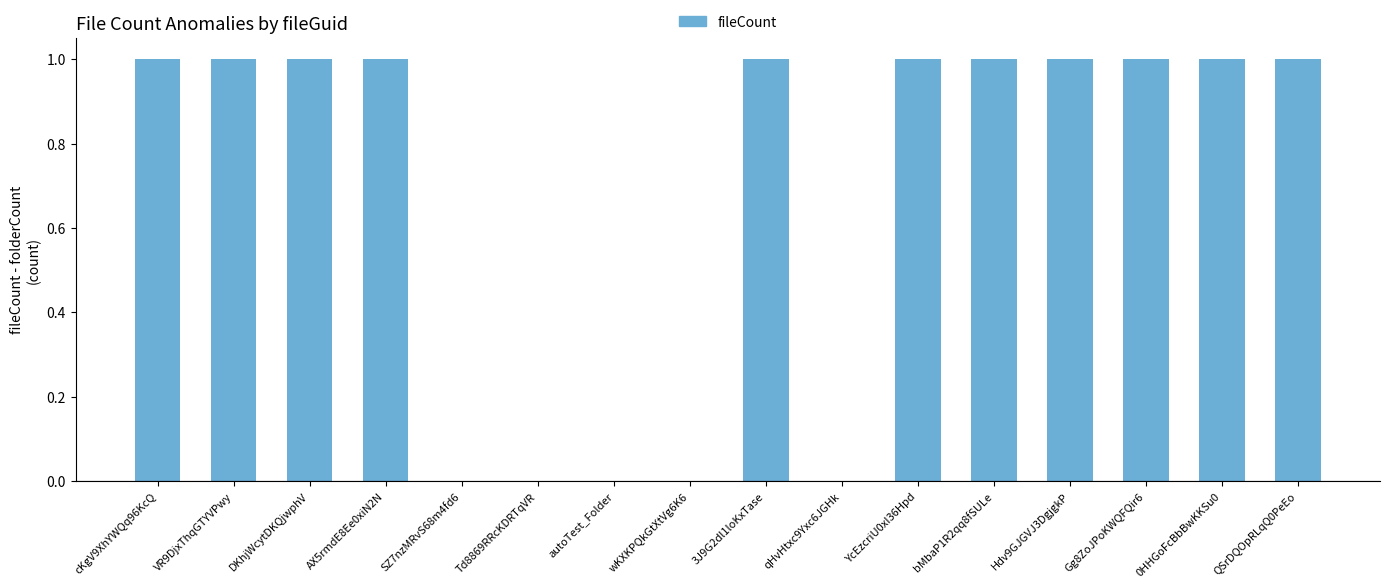

What value does the data have at YcEzcriU0xI36Hpd?

1